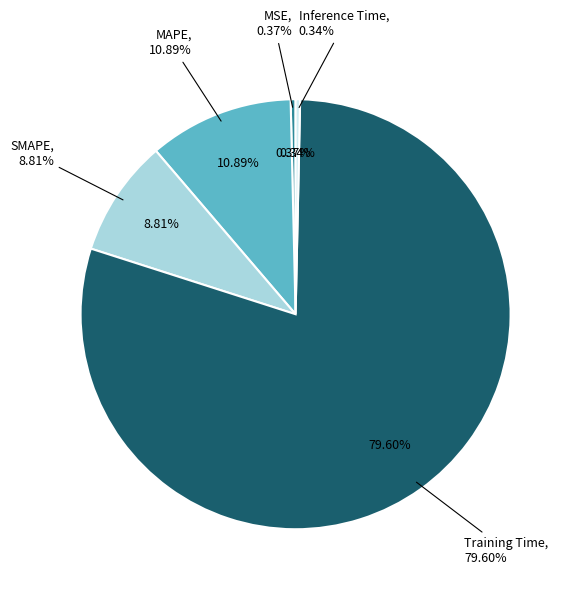

Is there a majority slice in this chart?

Yes